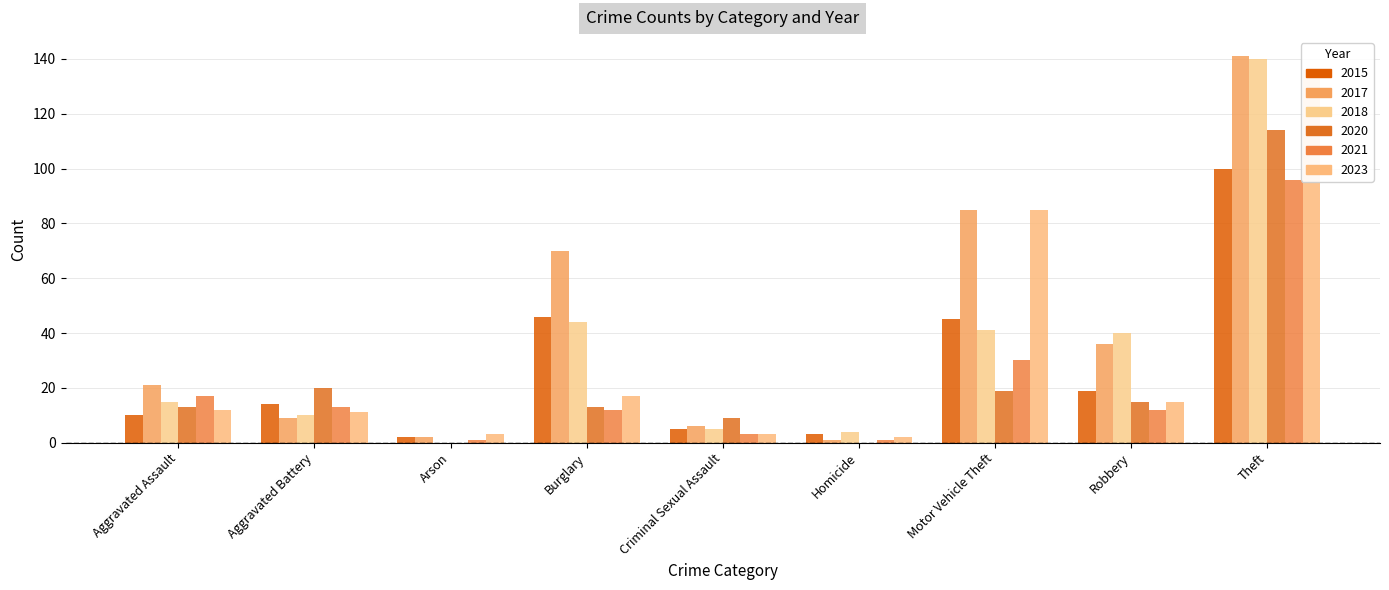

What is the label of the 7th bar from the left?

Motor Vehicle Theft